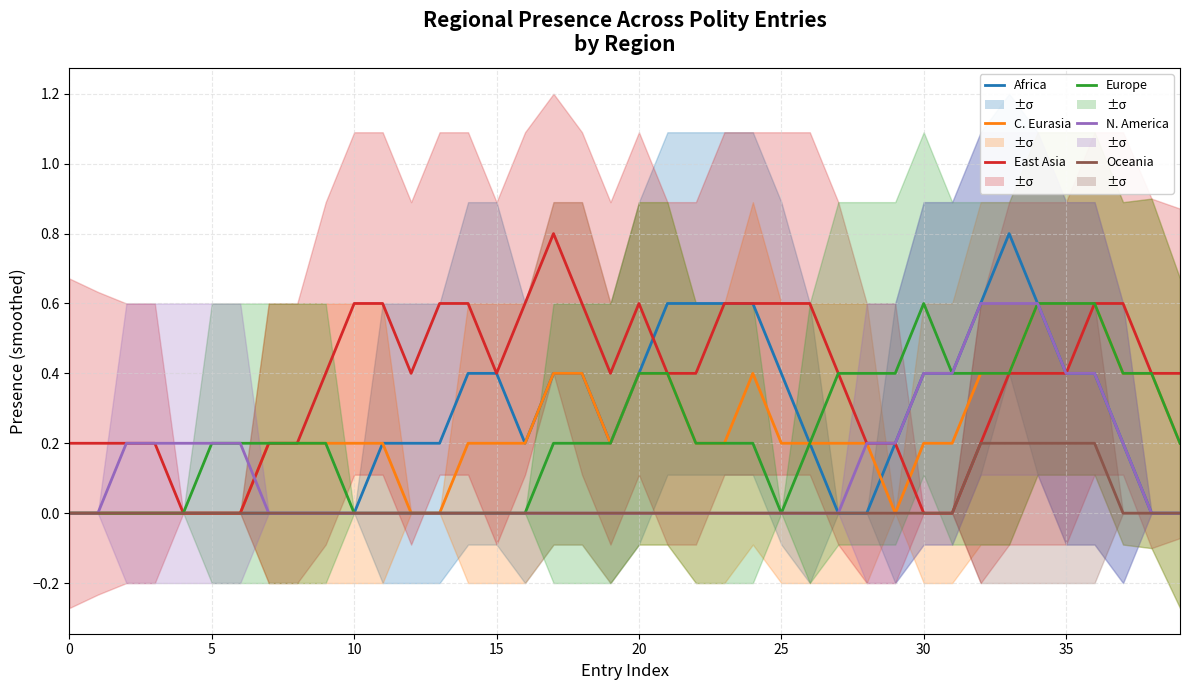

Between 37 and 36, which is larger?

36